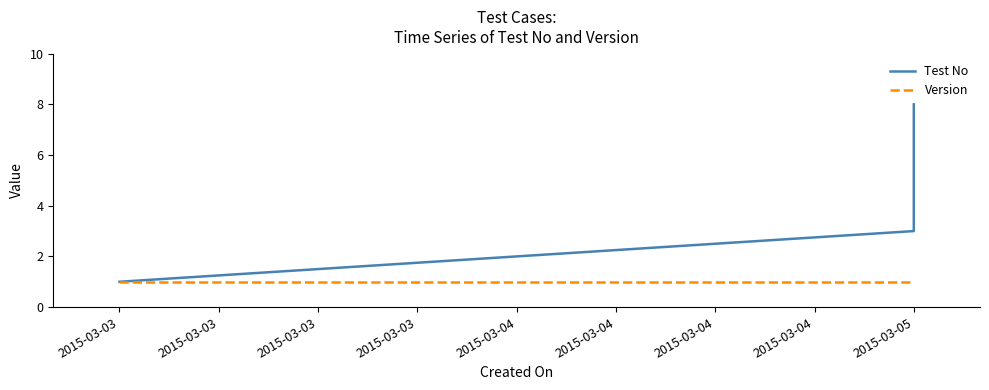

How many categories are shown in the chart?

8